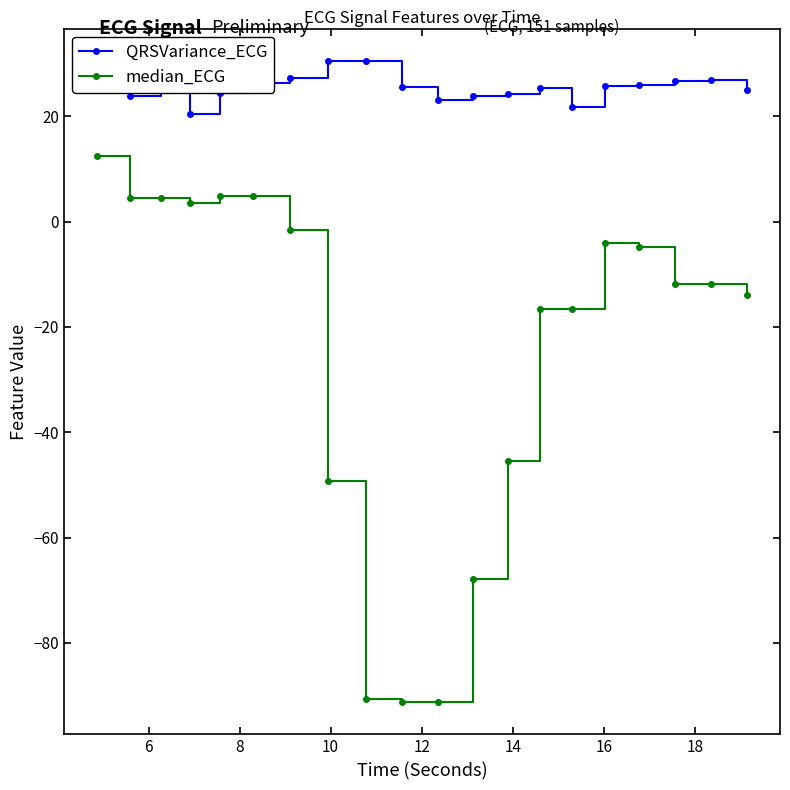

What is the maximum value shown in the chart?

30.6